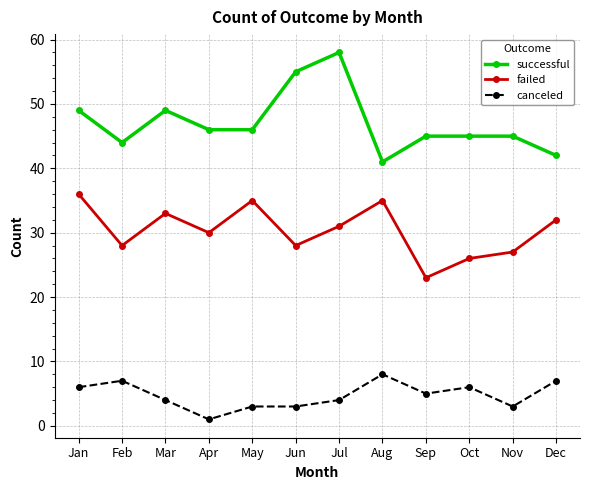

Which series has the largest total across all categories?

successful